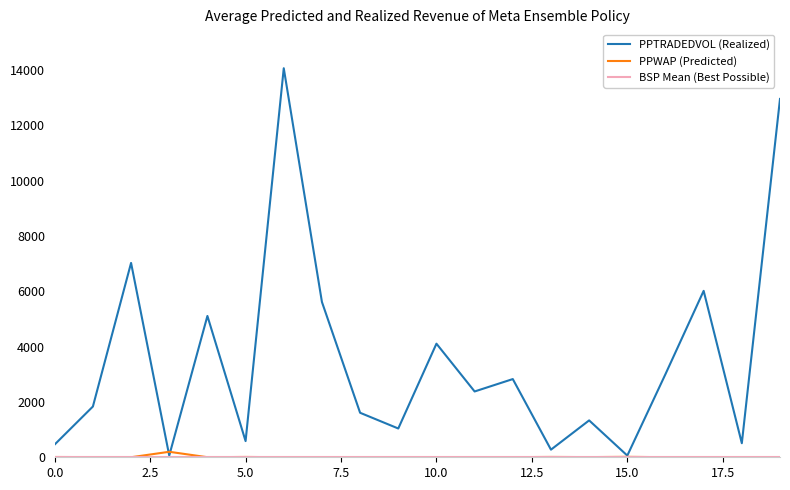

What is the average value of the PPTRADEDVOL series?

3542.6